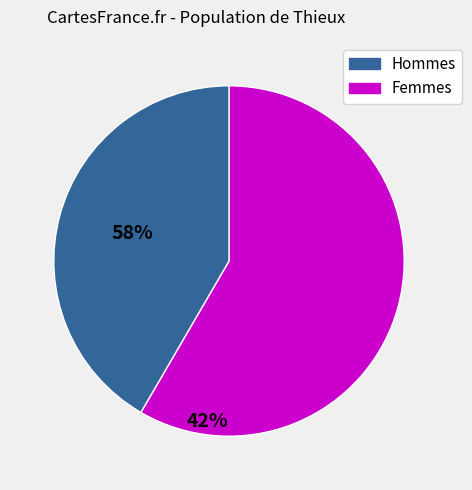

The Femmes slice represents 27% of the pie. True or false?

False